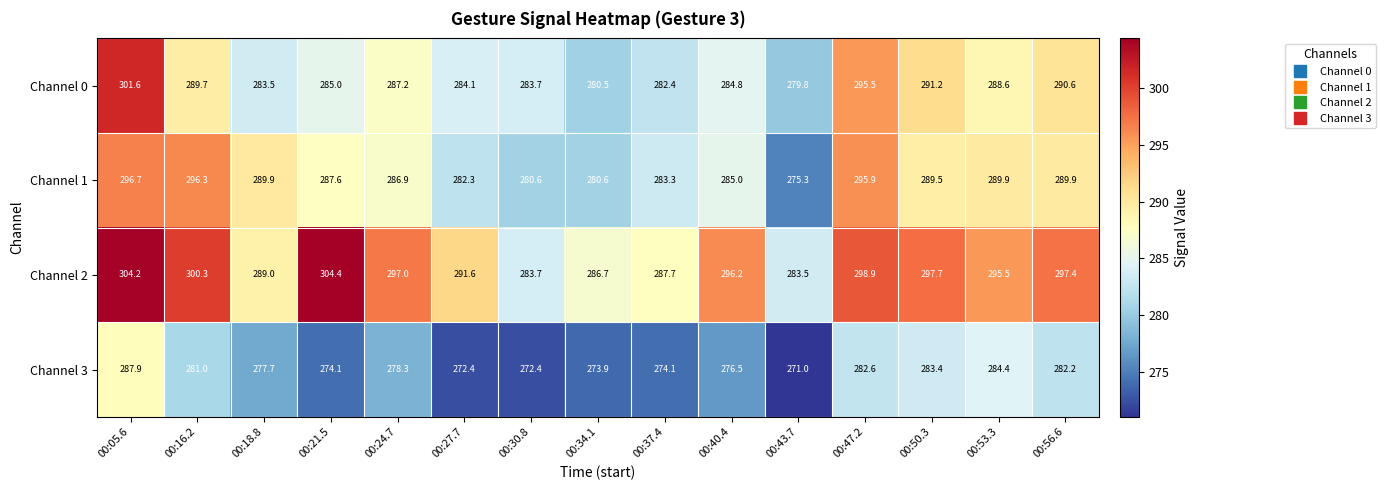

Between 00:43.7 and 00:47.2, which series saw the biggest shift?

Channel 1